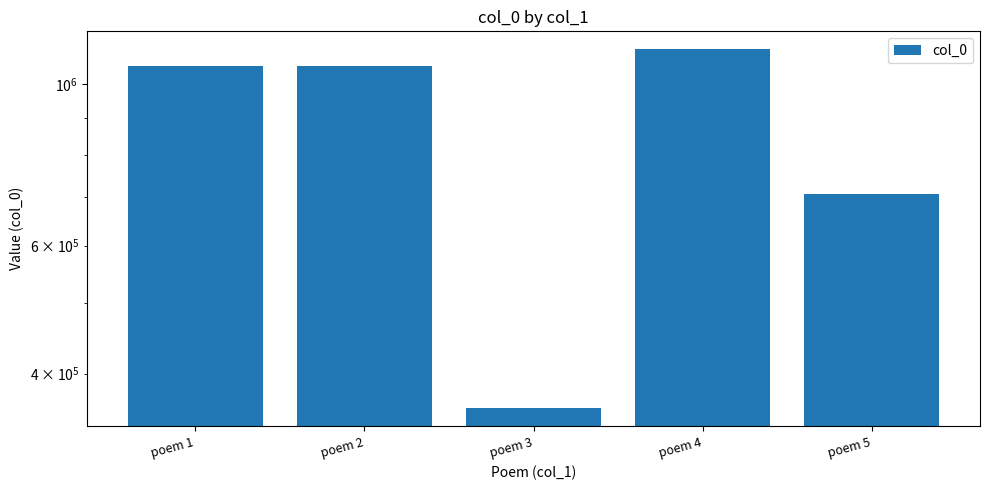

How many categories are shown in the chart?

5